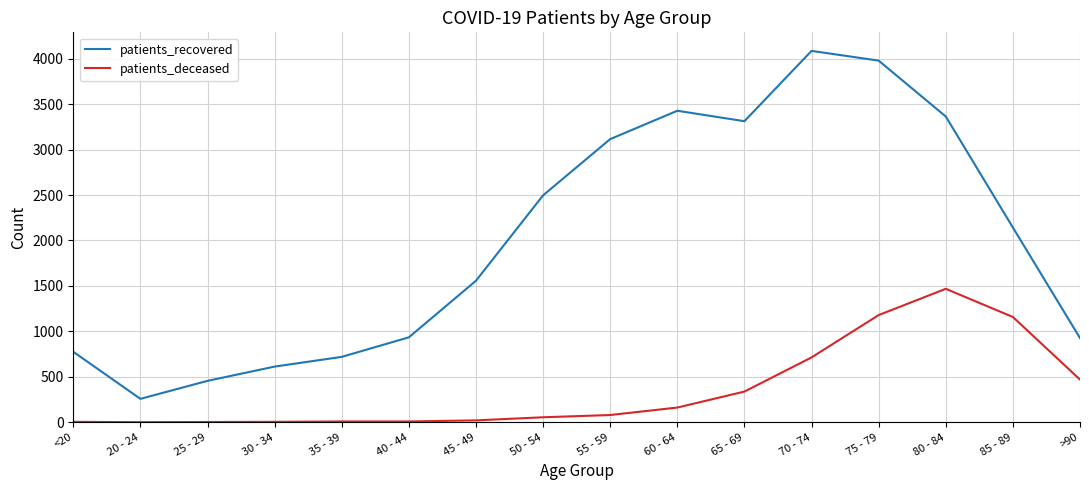

What value does the patients_recovered series have at 75 - 79?

3980